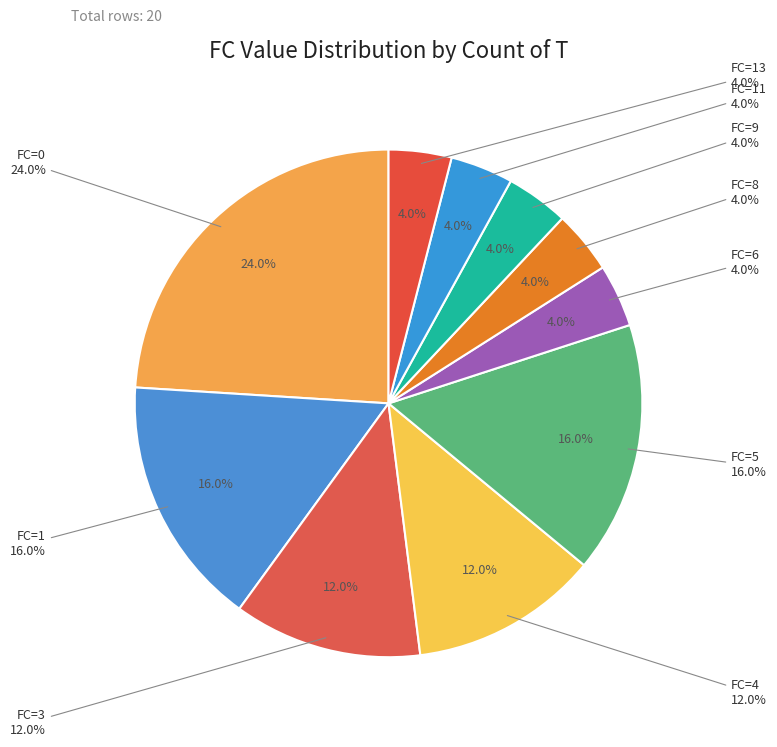

The FC=6 slice represents 4% of the pie. True or false?

True